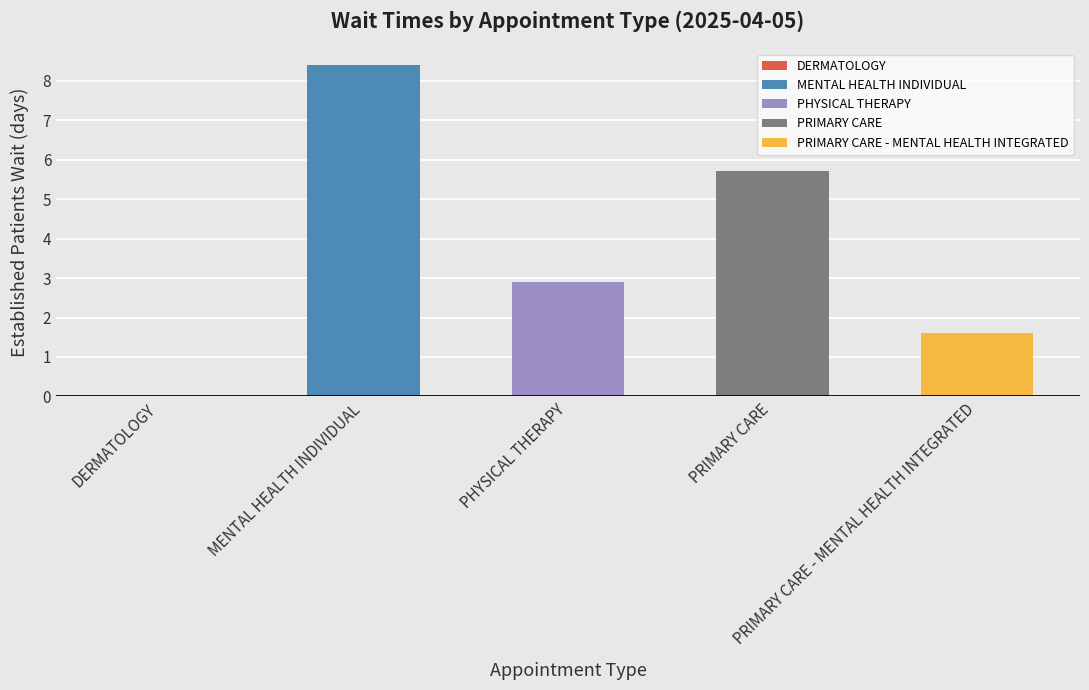

Reading left to right, extract all data points from this chart.

0.0	8.4	2.9	5.7	1.6